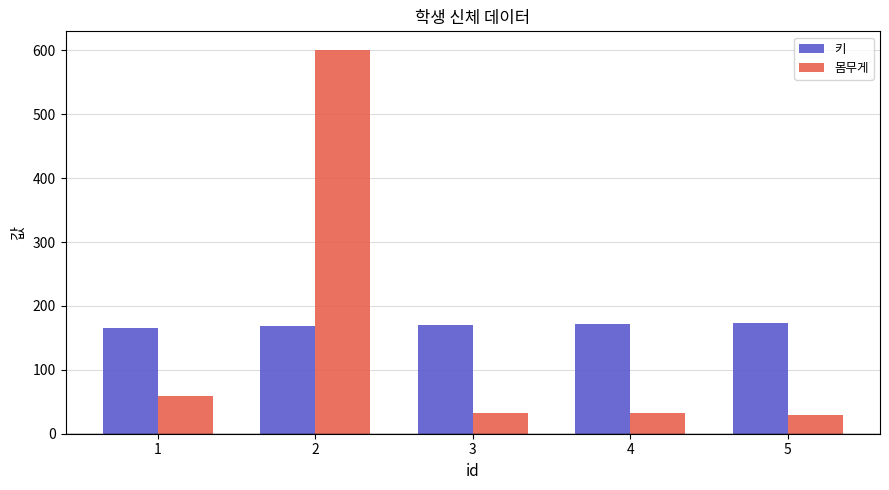

The value of 키 at 4 is 172. True or false?

True